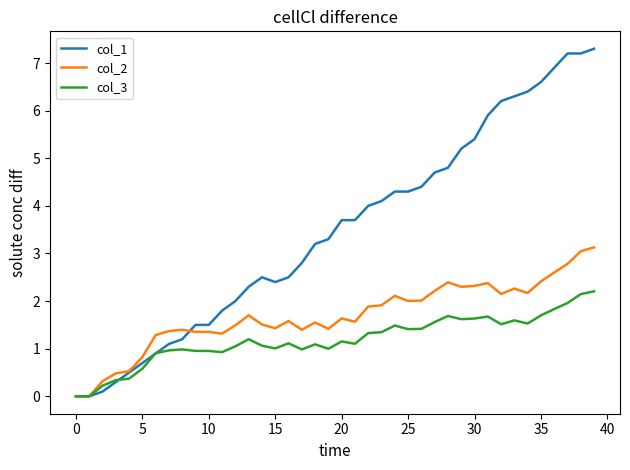

Which series has the largest range (max minus min)?

col_1